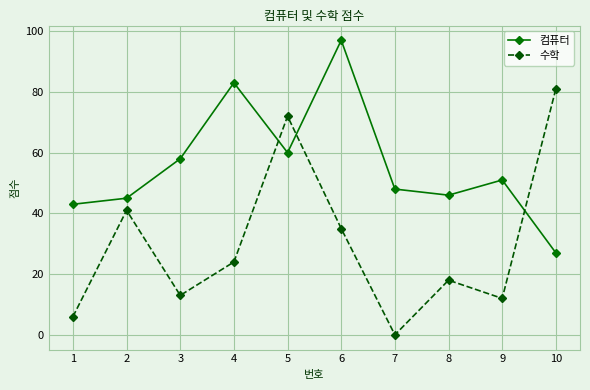

What is the spread (max minus min) of values at 3?

45